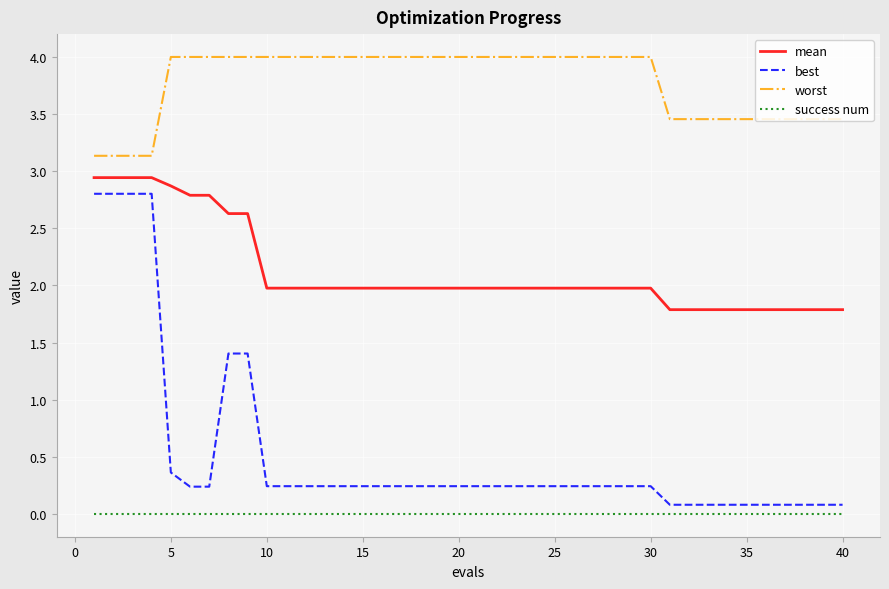

True or false: mean and worst cross at least once.

False